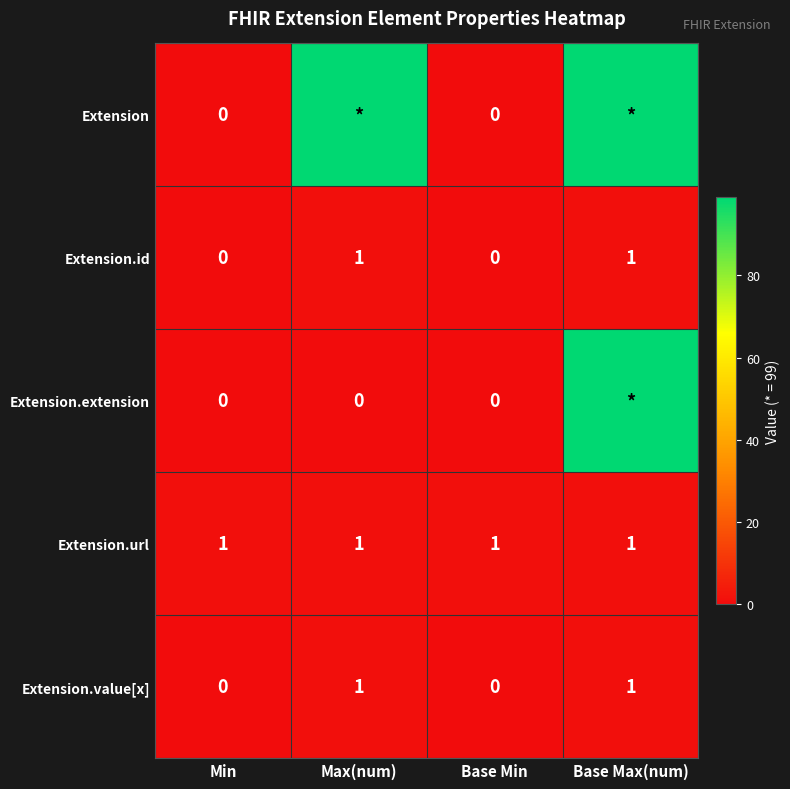

Is the value of Extension.url at Min greater than the value of Extension at Min?

Yes